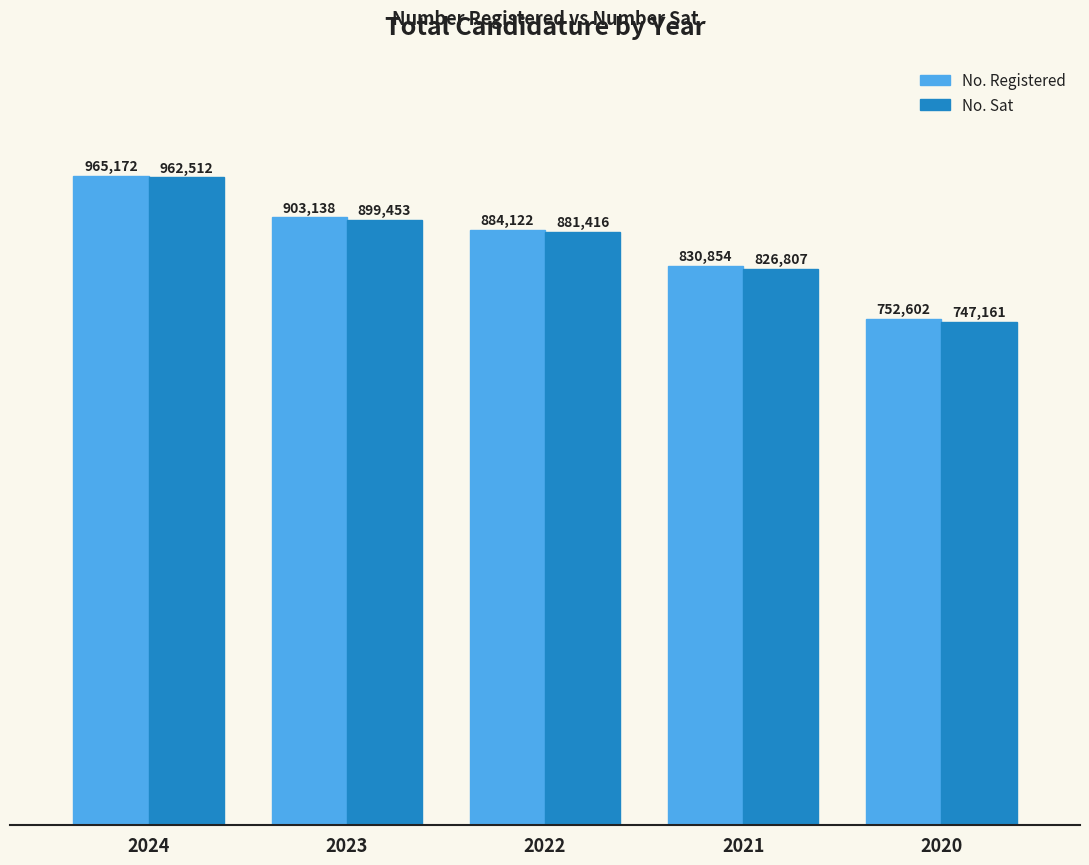

What are all the series names shown in the legend?

No. Registered, No. Sat